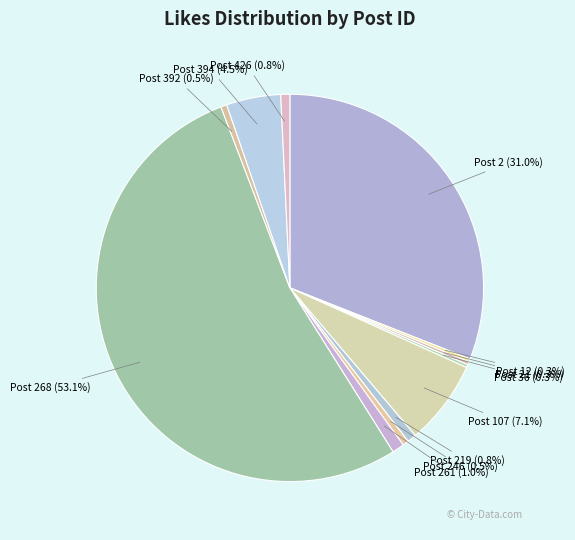

What is the ratio of the value at Post 246 (0.5%) to the value at Post 219 (0.8%)?

0.7